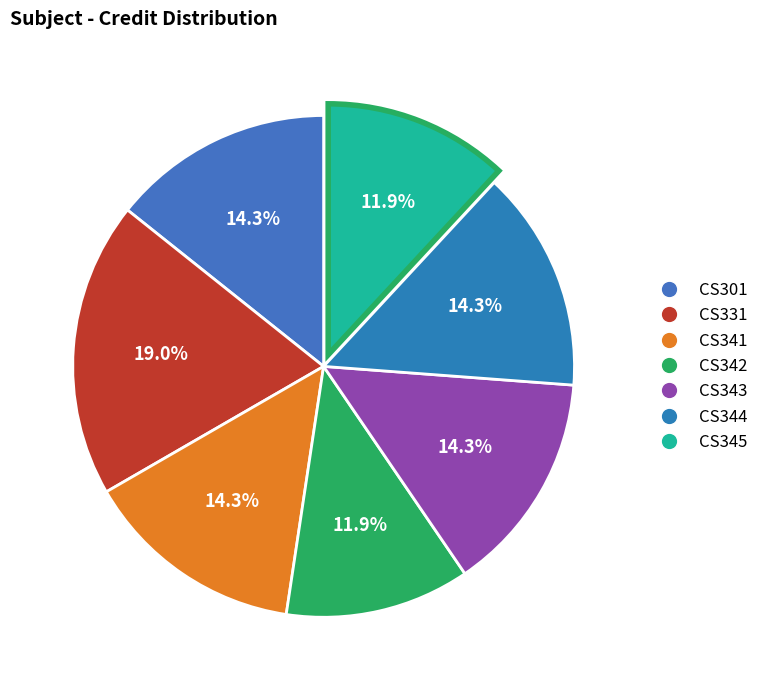

Count the number of slices in the pie.

7